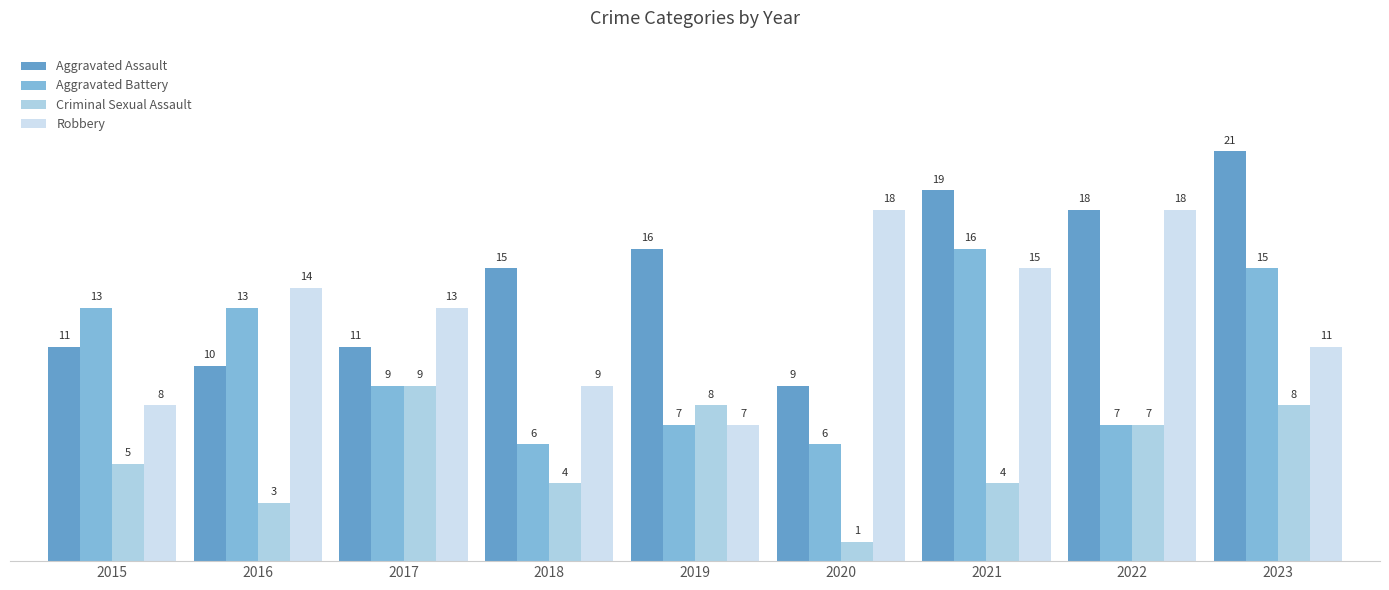

List the series in order of their peak value, highest first.

Aggravated Assault, Robbery, Aggravated Battery, Criminal Sexual Assault